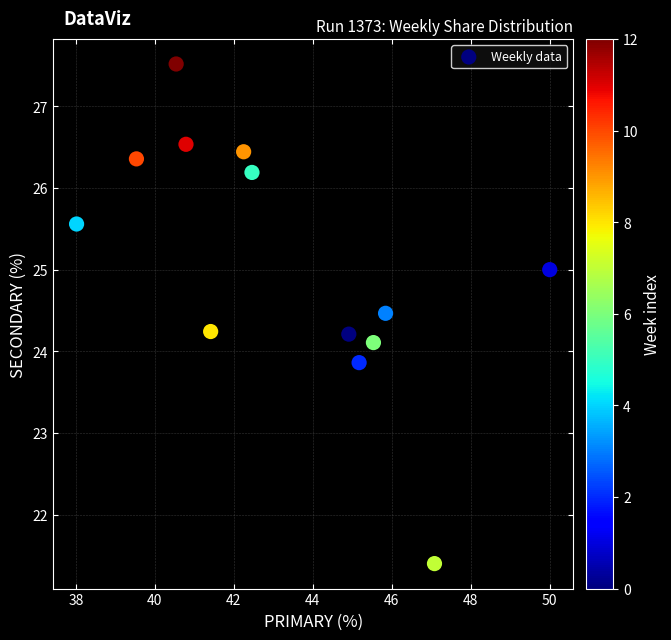

What is the range of Y values (max minus min)?

6.1